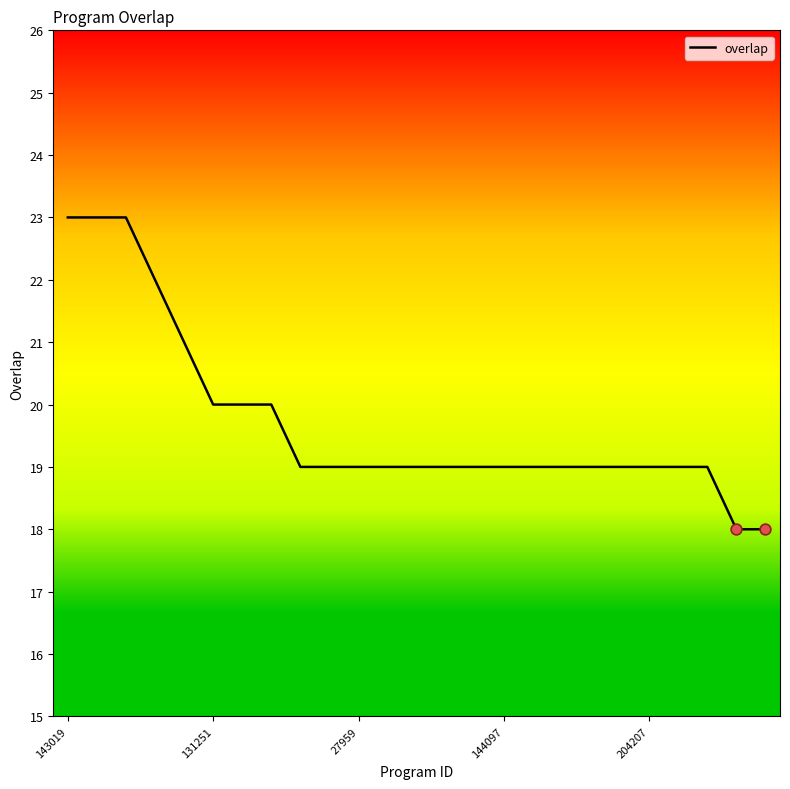

What is the difference between the maximum and minimum values?

5